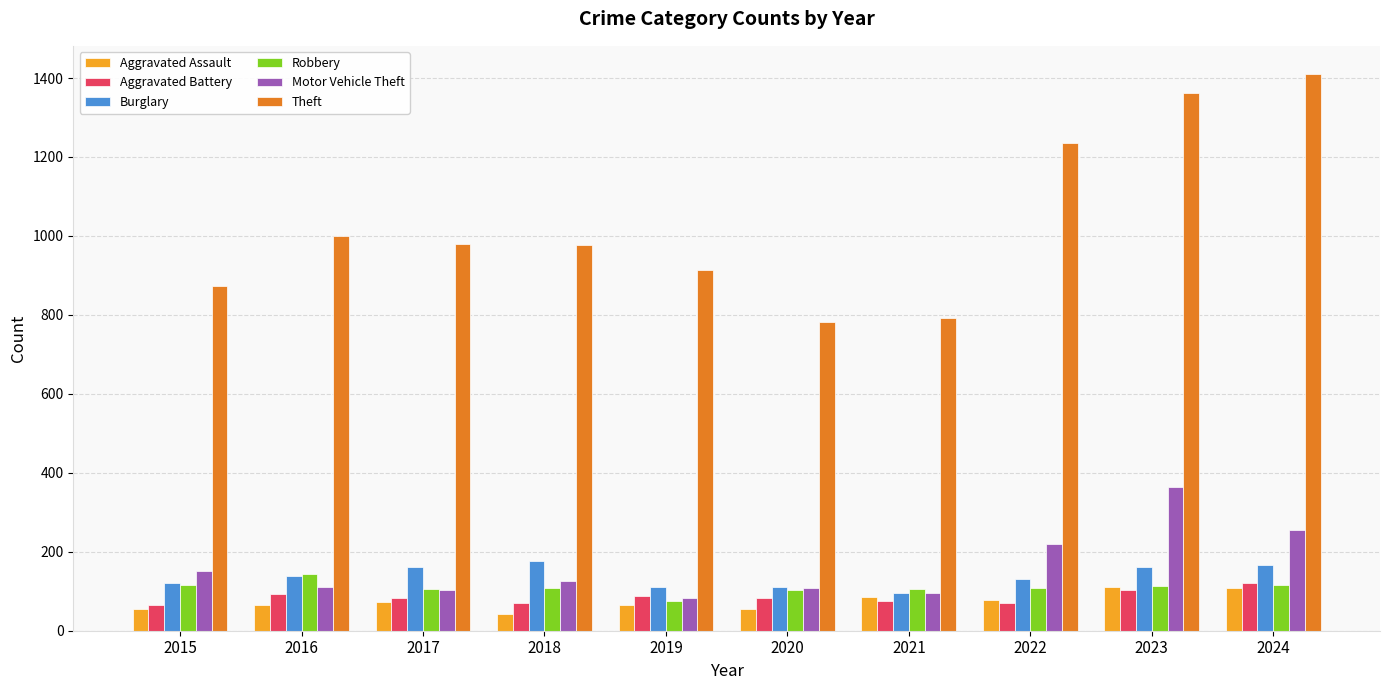

True or false: Robbery has a value of 102 at 2020.

True